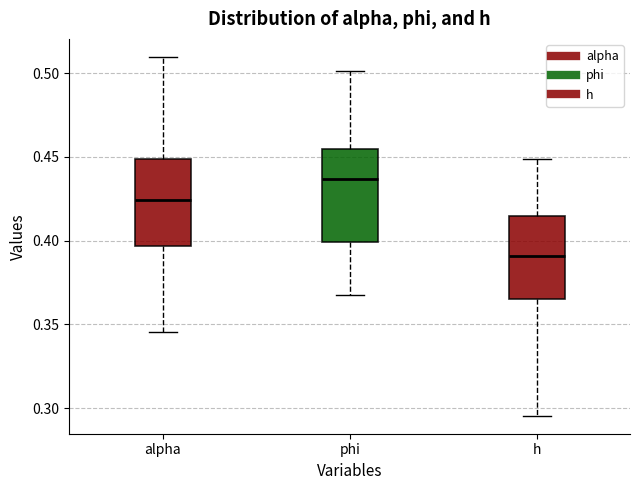

Reading left to right, transcribe this box plot: for each box, give where its median line is, the range the box spans, and where its two whiskers end, as read against the y-axis. The values are not printed on the chart, so give them approximately, as read against the axis.

alpha: median 0.425, box 0.395 to 0.450, whiskers 0.345 to 0.510
phi: median 0.435, box 0.400 to 0.455, whiskers 0.365 to 0.500
h: median 0.390, box 0.365 to 0.415, whiskers 0.295 to 0.450